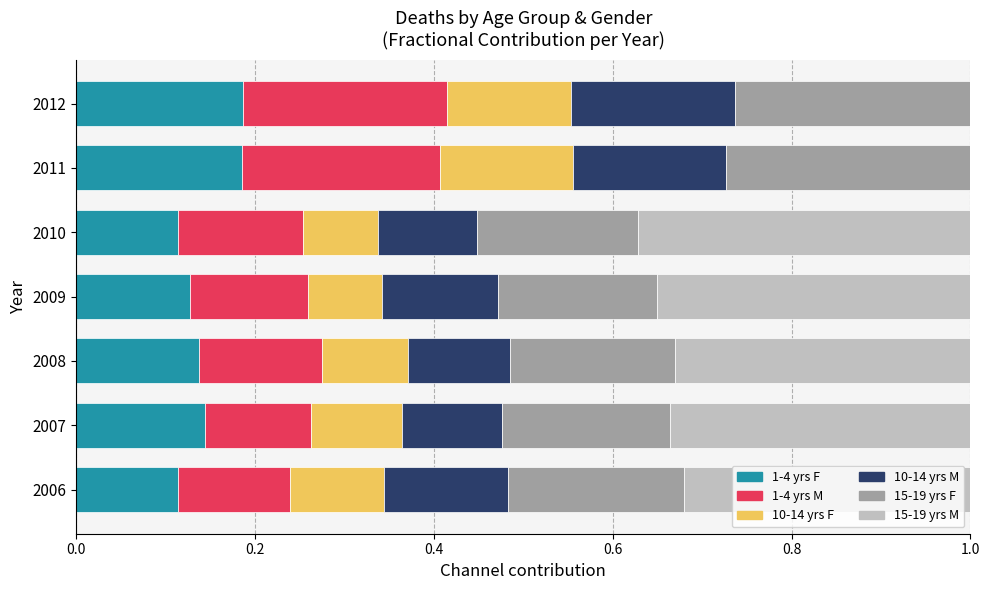

What is the total value across all series at 2007?

1.0